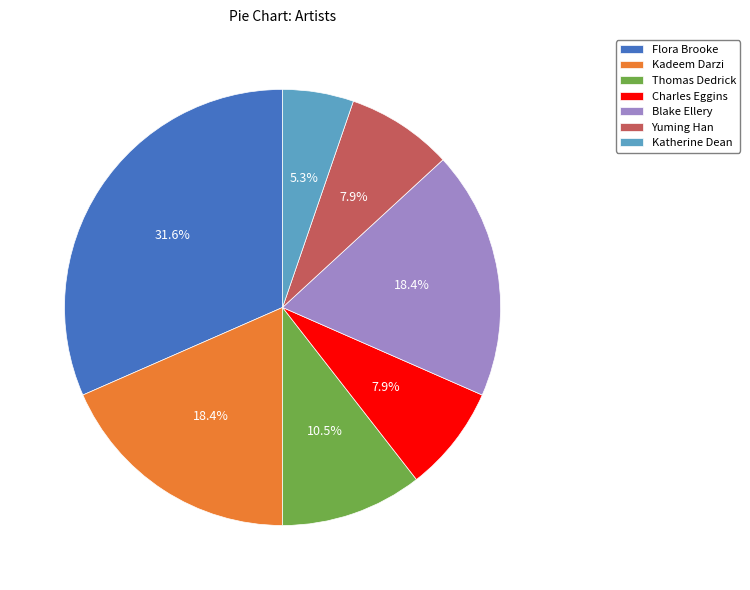

To the nearest percent, what is the difference between the largest and smallest slice percentages?

26%